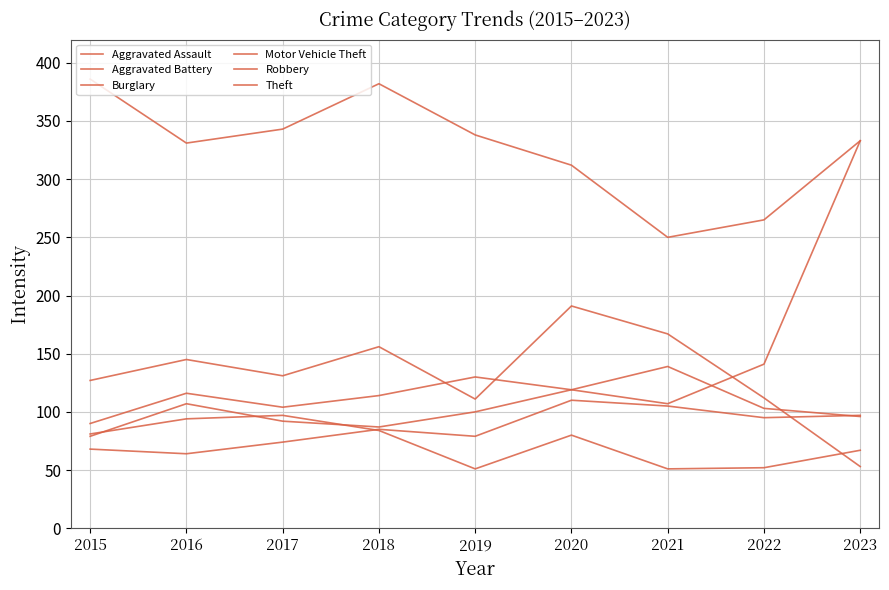

Does the chart have visible grid lines?

Yes